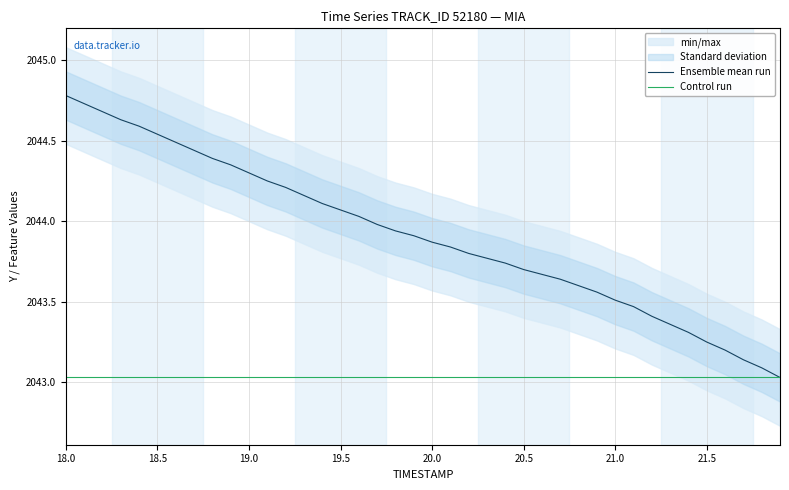

At which category is the sum across all series the highest?

18.0